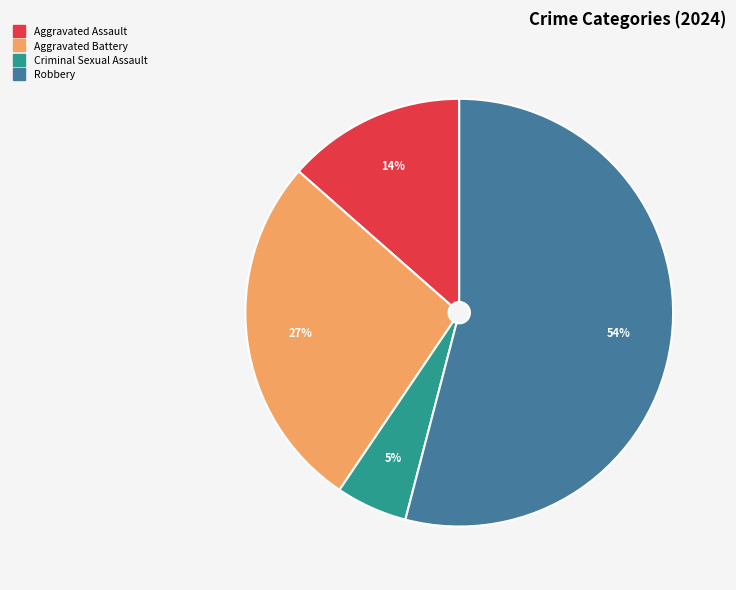

To the nearest percent, what portion does Aggravated Assault represent?

14%